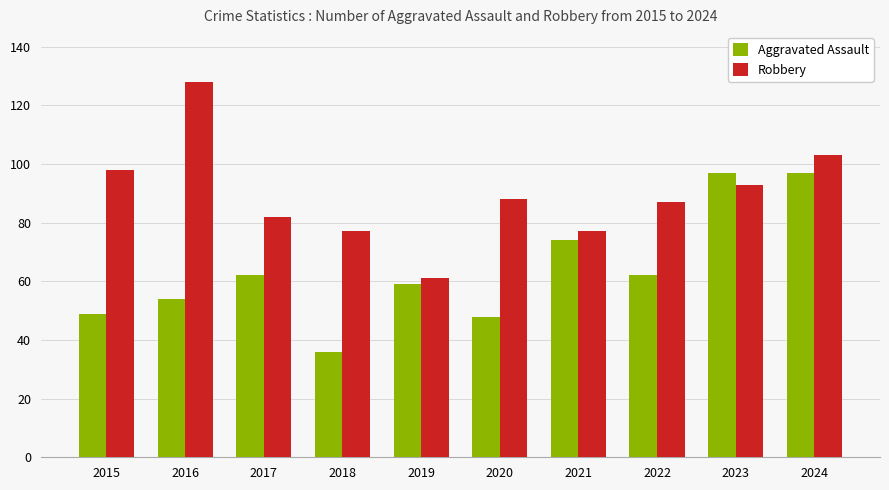

What is the sum of the Robbery values at 2016 and 2022?

215